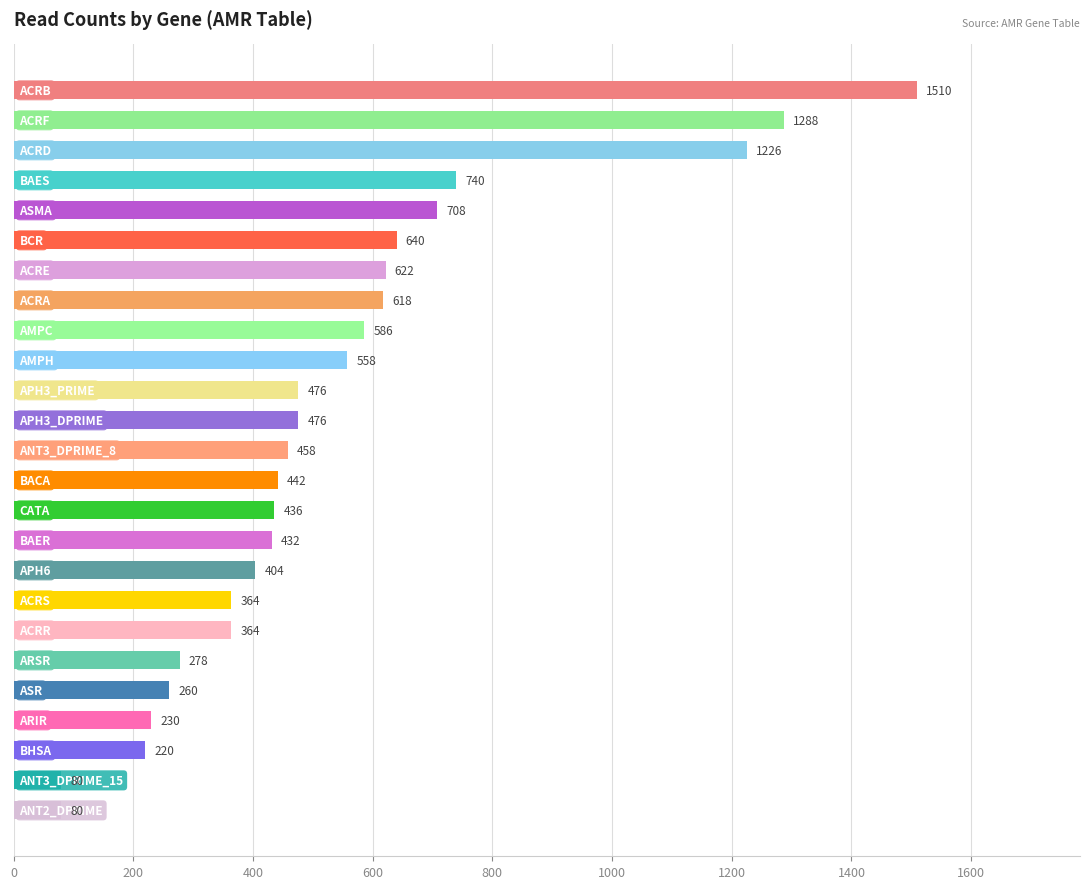

What is the sum of all values?

13496